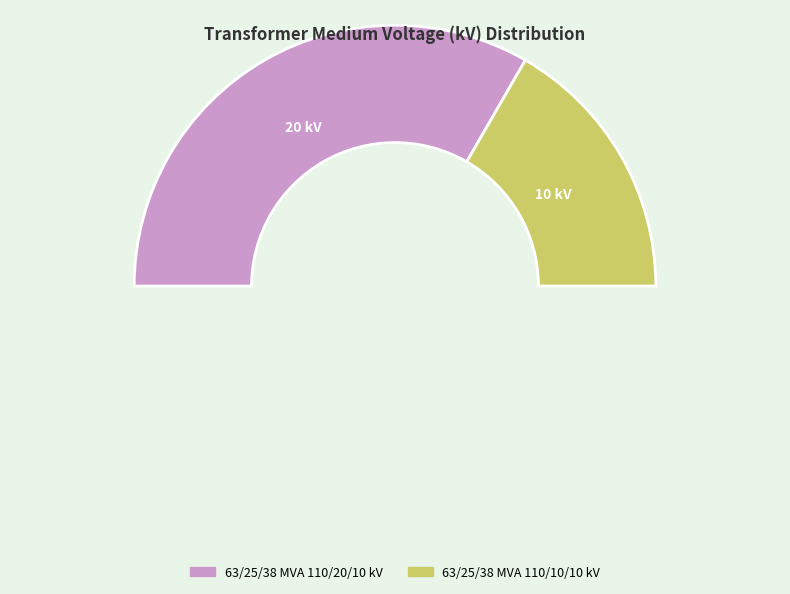

Which category has the smallest portion of the pie?

63/25/38 MVA 110/10/10 kV